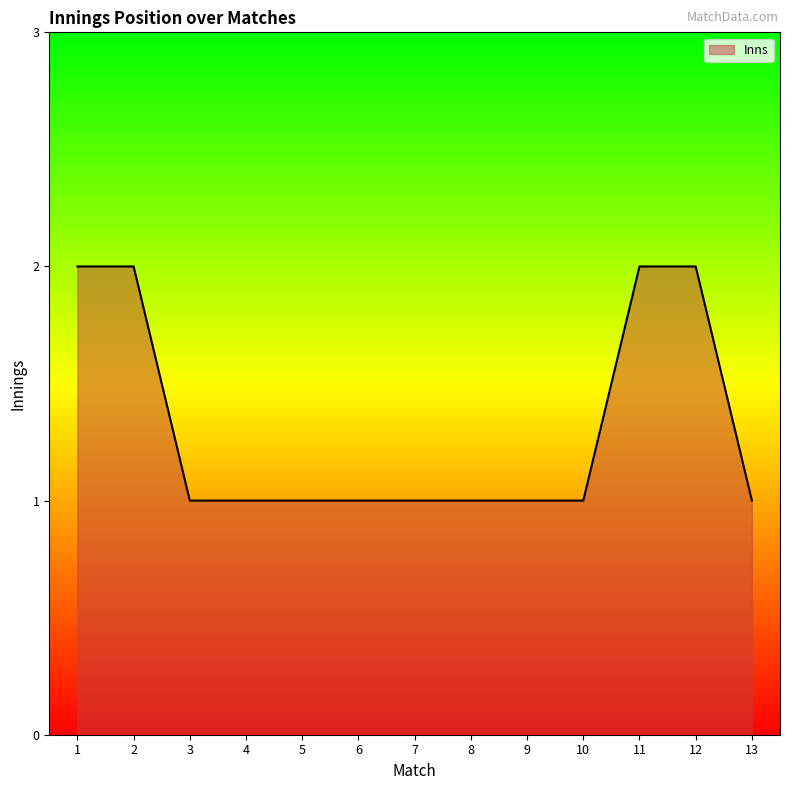

What is the ratio of the value at 3 to the value at 1?

0.5